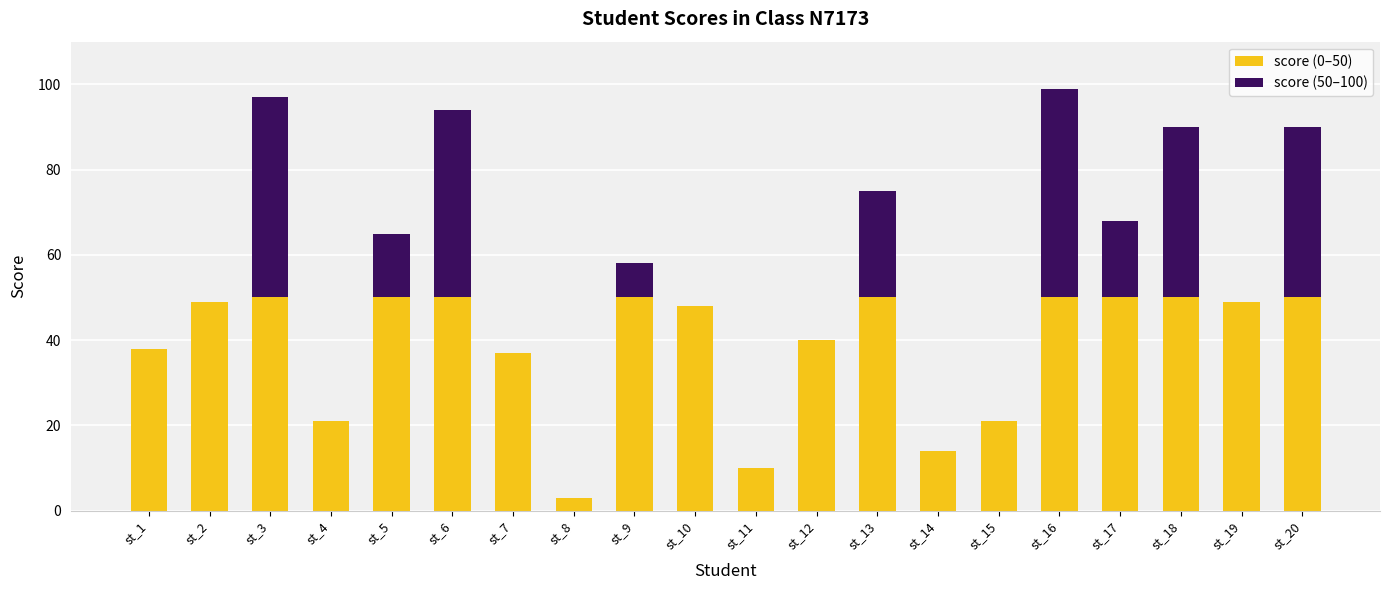

True or false: score (0–50) has a value of 50 at st_3.

True